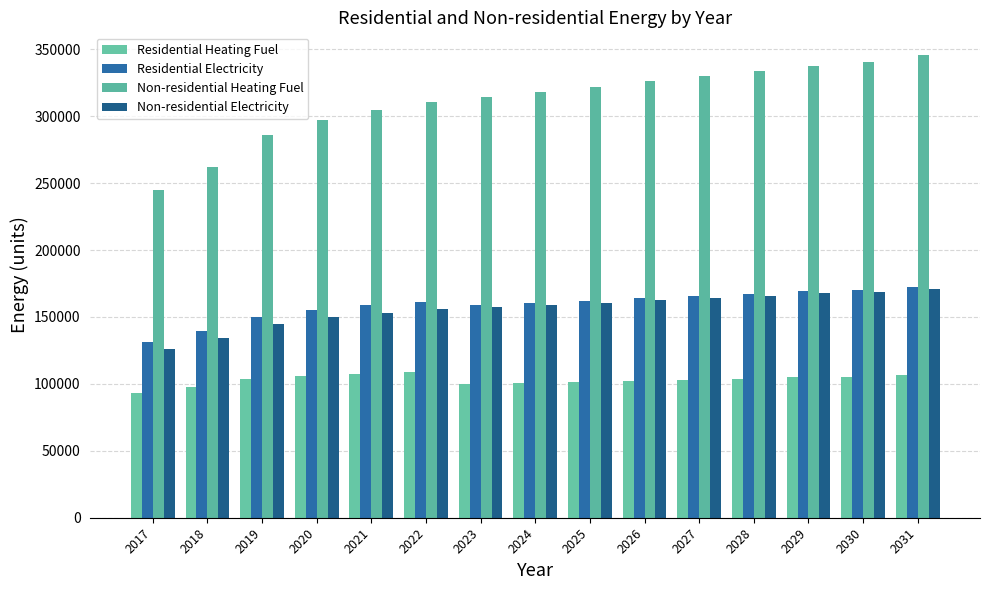

What is the difference between the maximum and minimum values in the Residential Electricity series?

41548.3